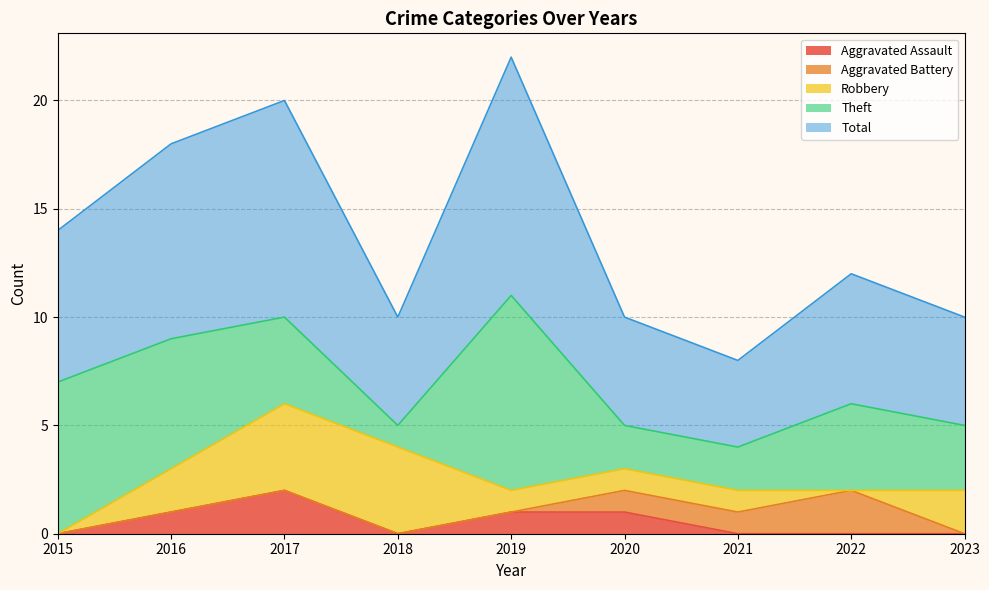

The Theft series shows 4 at 2017. True or false?

True